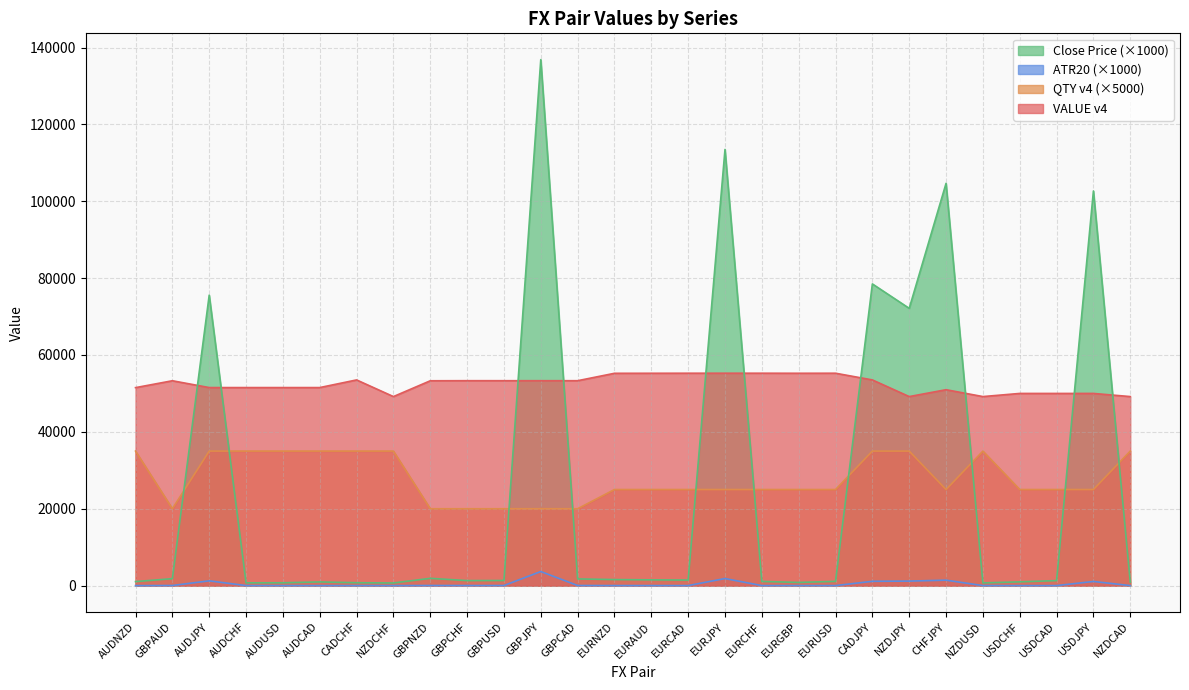

Which label corresponds to the smallest value in the chart?

AUDNZD